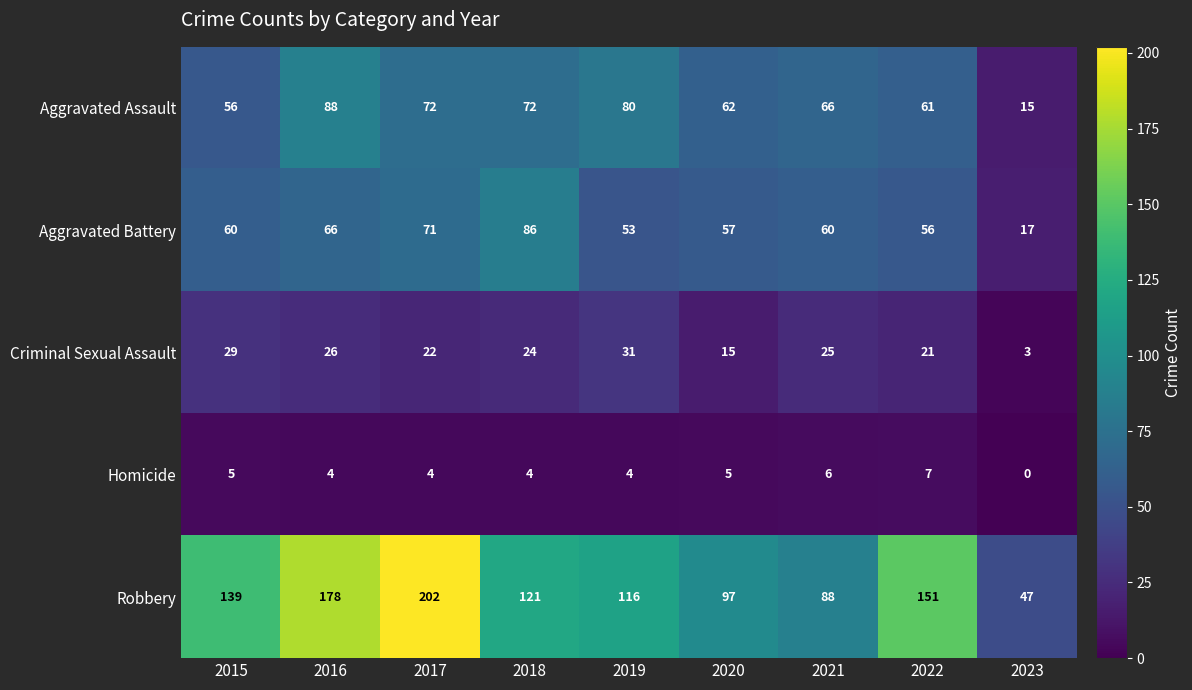

What is the approximate value of Aggravated Battery at 2017?

71